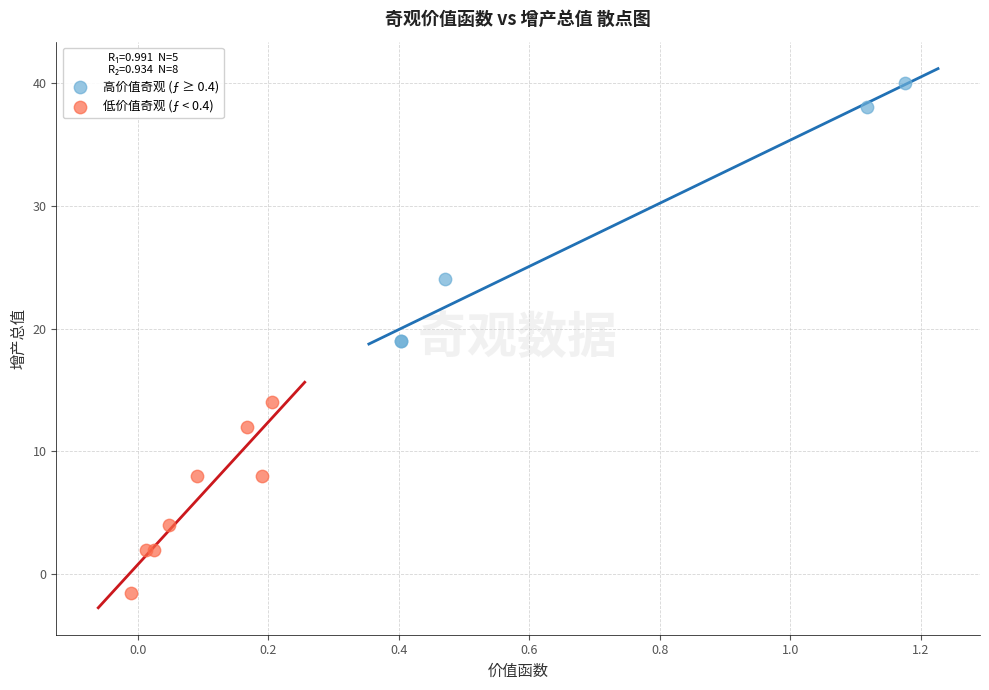

Which series reaches the maximum Y coordinate?

高价值奇观 (ƒ ≥ 0.4)